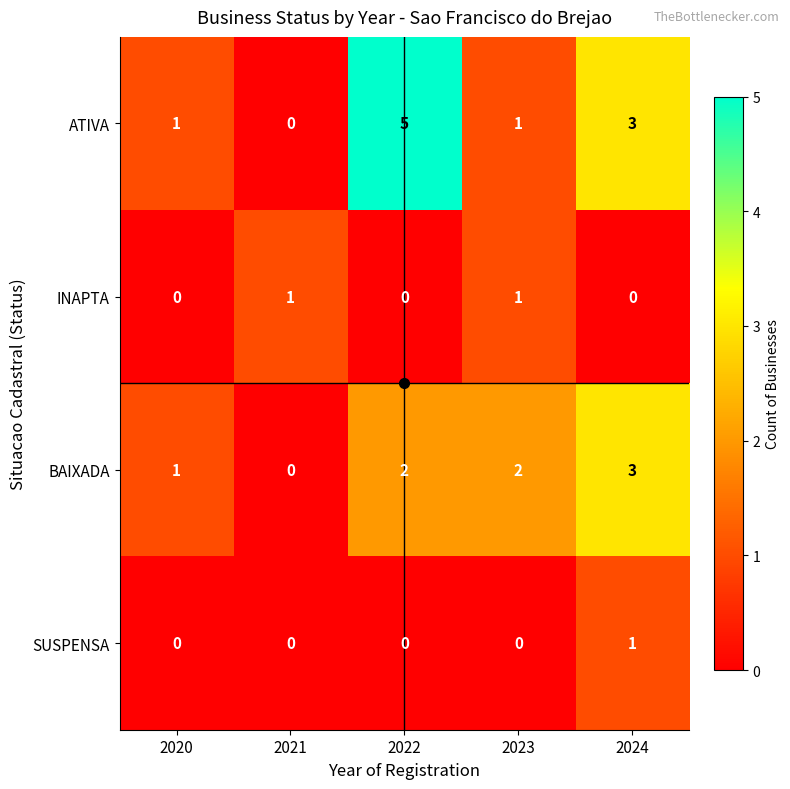

Is it true that SUSPENSA equals -1 at 2020?

False